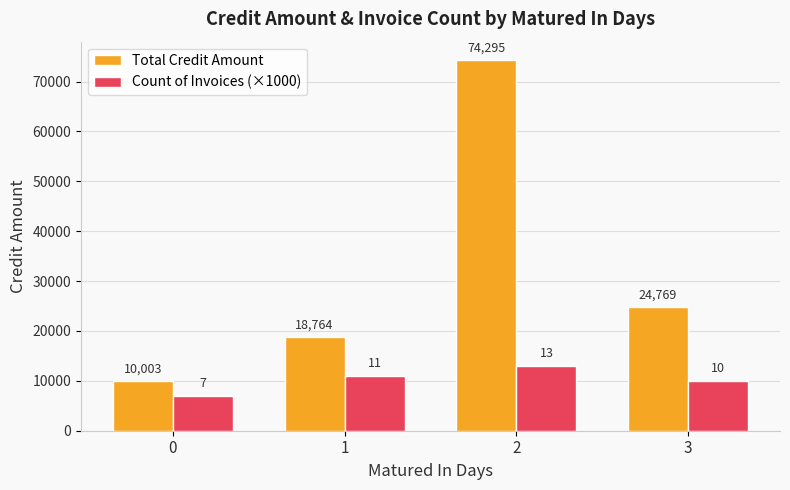

Which series has the widest spread of values?

Total Credit Amount